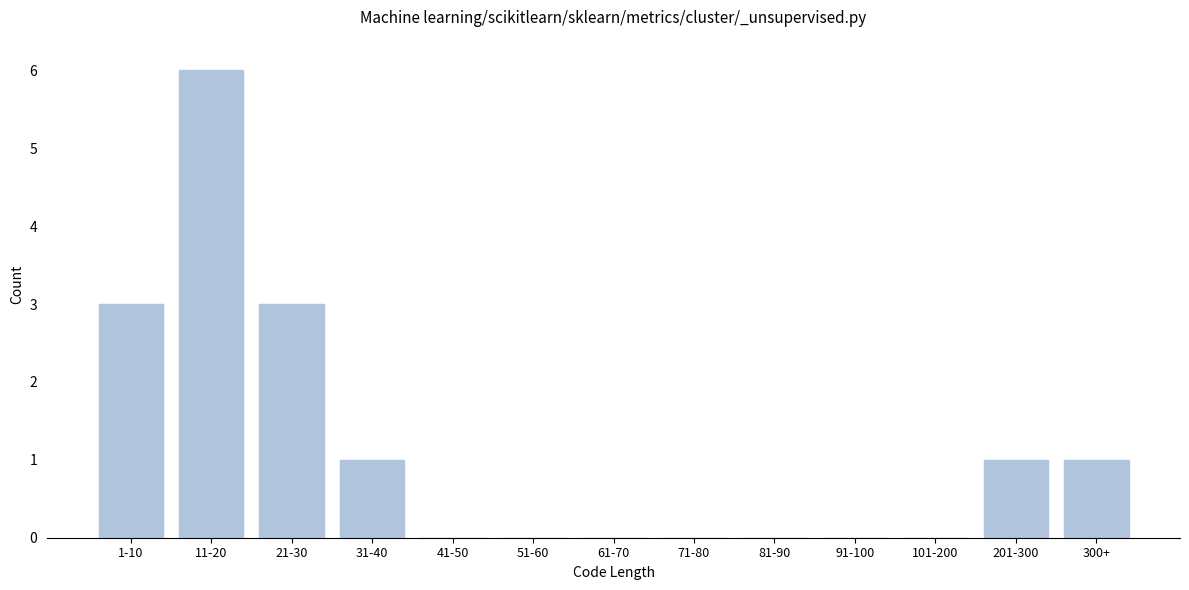

Reading right to left, extract all data points from this chart.

300+=1	201-300=1	101-200=0	91-100=0	81-90=0	71-80=0	61-70=0	51-60=0	41-50=0	31-40=1	21-30=3	11-20=6	1-10=3